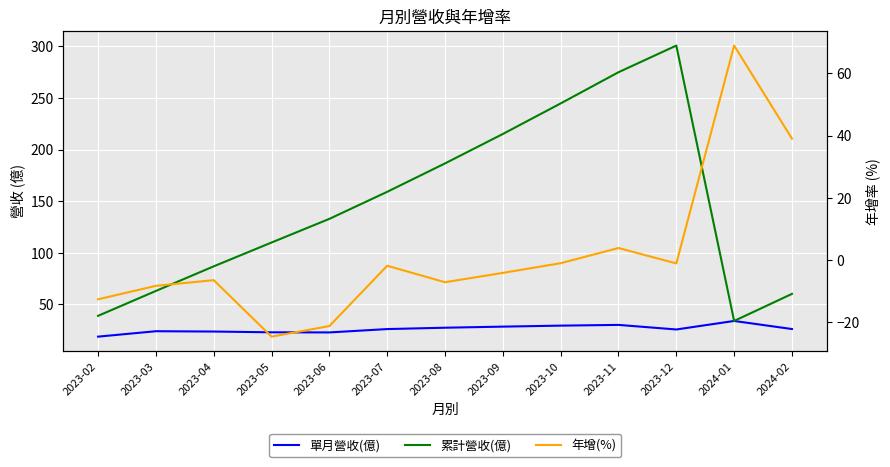

Which has a higher value, 2023-11 or 2023-07?

2023-11